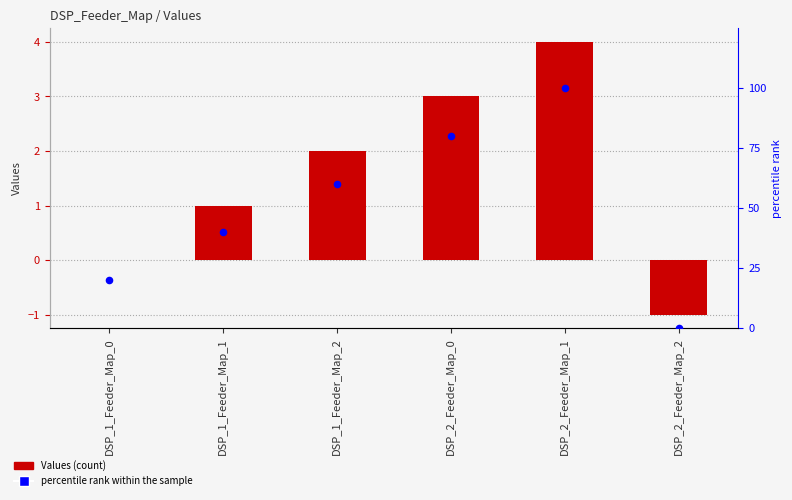

Which series reaches the minimum Y coordinate?

Values